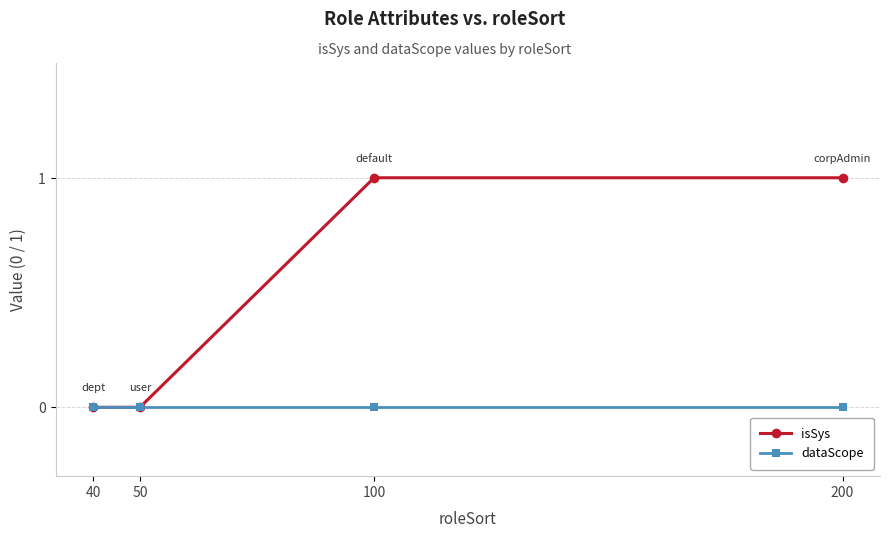

True or false: isSys has more than 1 interior local peaks.

False